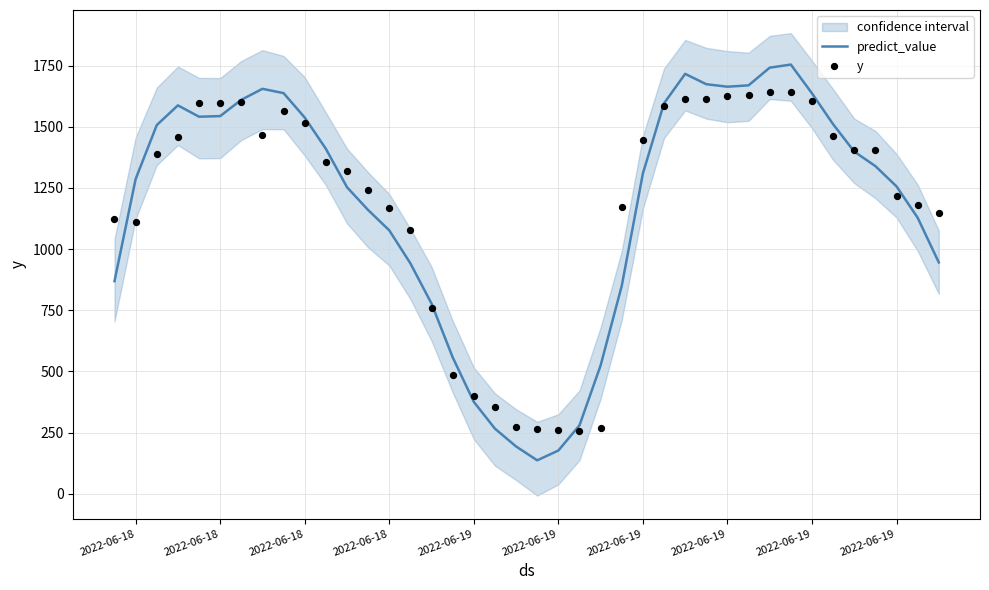

Which series reaches the maximum Y coordinate?

predict_value